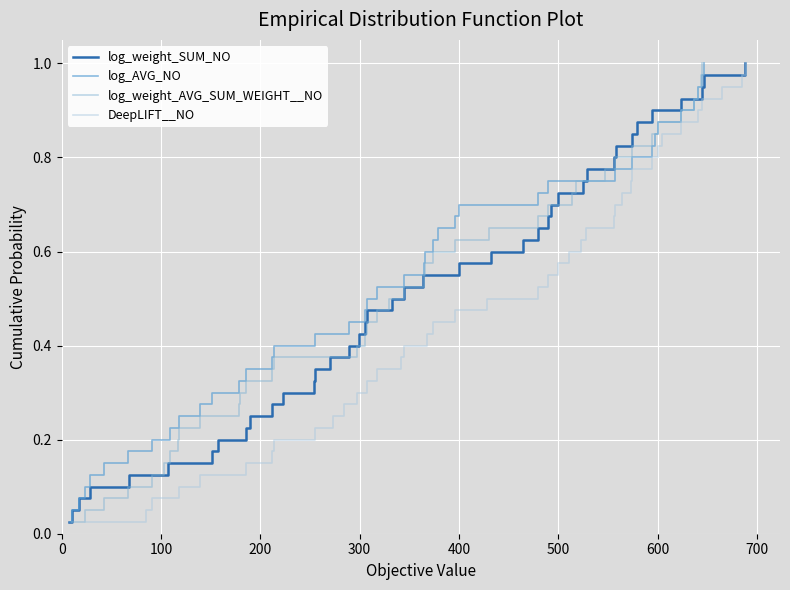

What is the value of the log_weight_SUM_NO point at the 21st from the left?

0.5